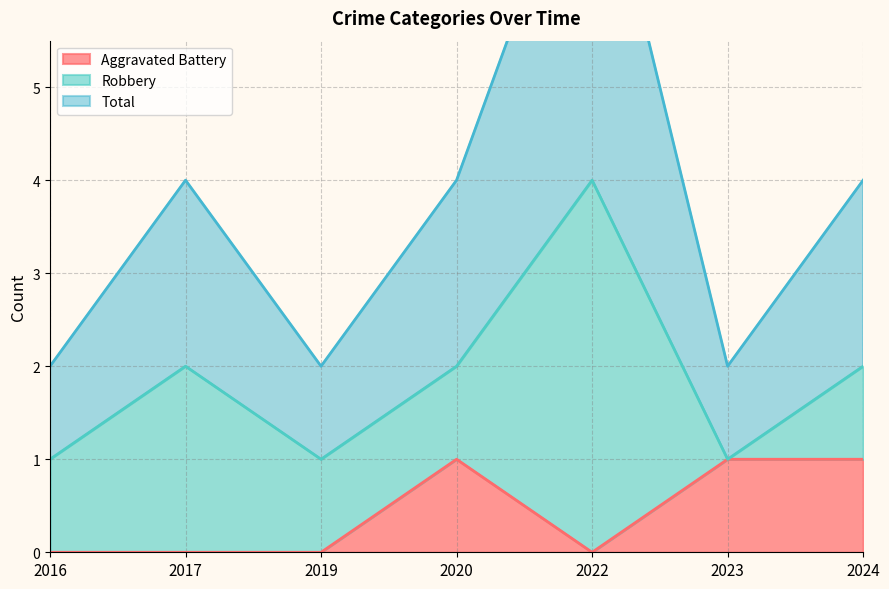

At which category does Total reach its first local peak?

2017